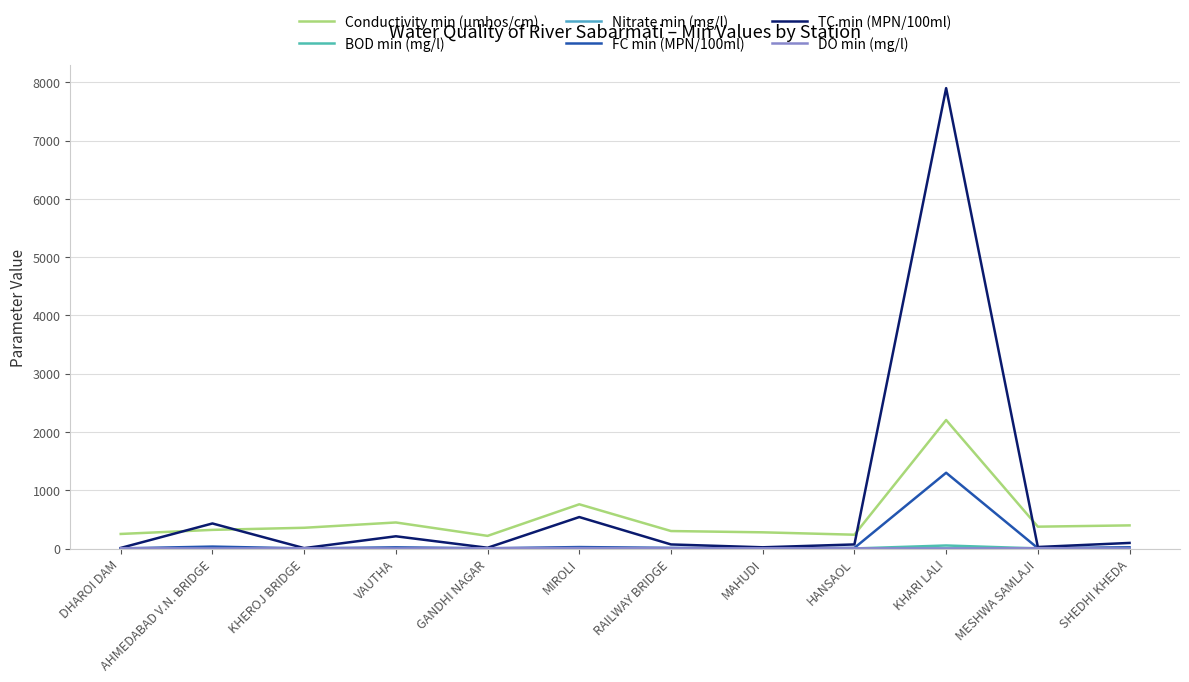

True or false: TC min (MPN/100ml) has more than 1 interior local peaks.

True